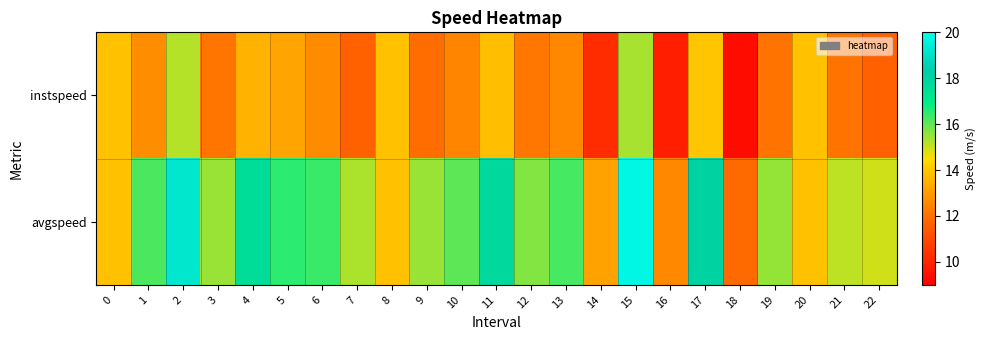

Which series has the largest total across all categories?

avgspeed